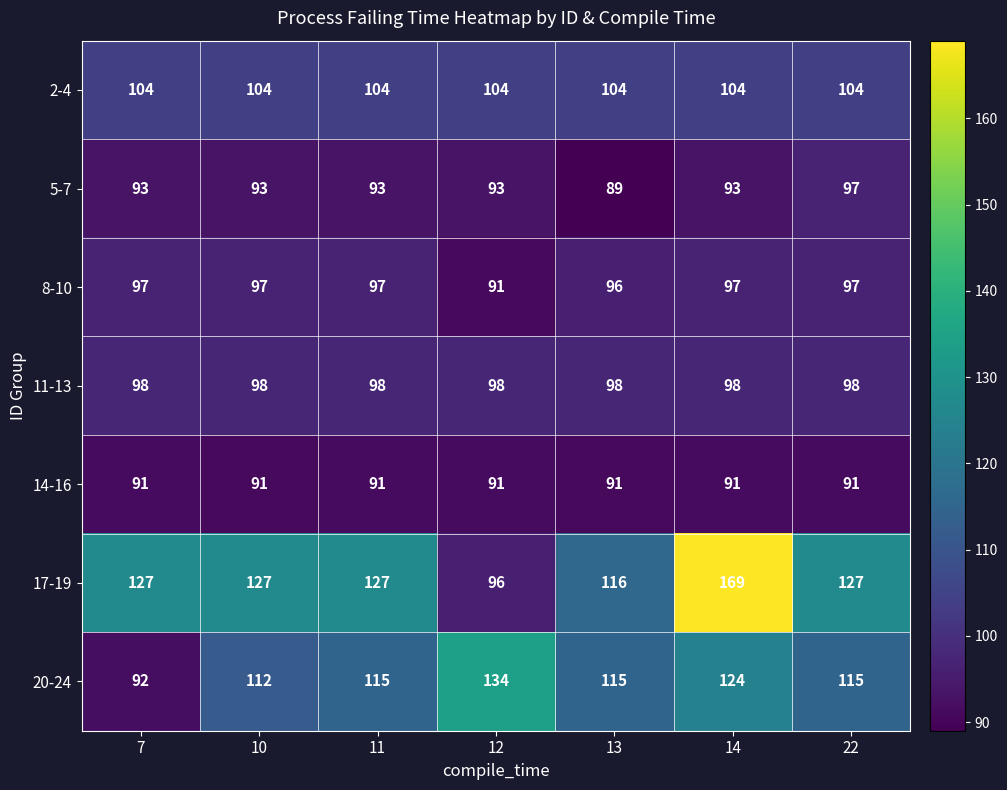

Read the 11-13 value at 14.

98